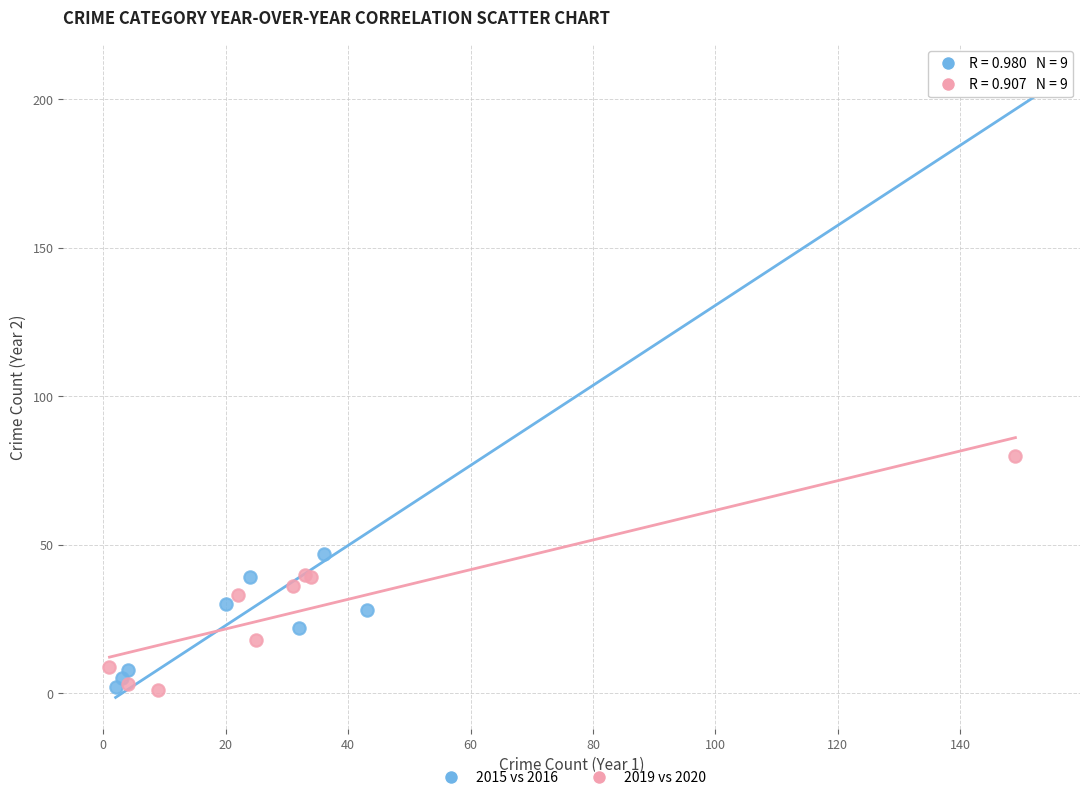

Which series has the largest Y range (max minus min)?

2015 vs 2016